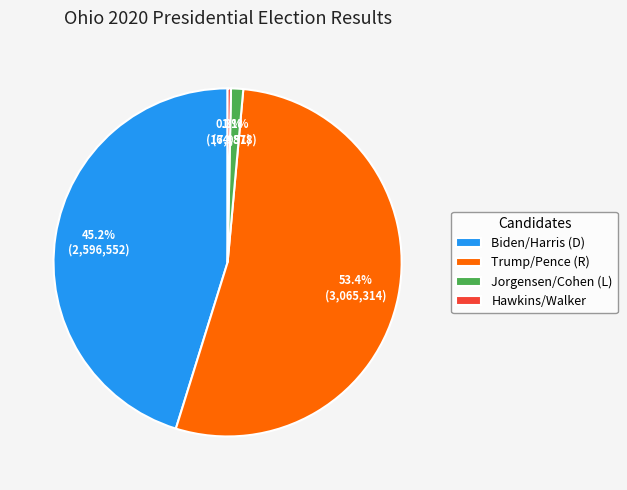

What is the smallest slice in the pie chart?

Hawkins/Walker